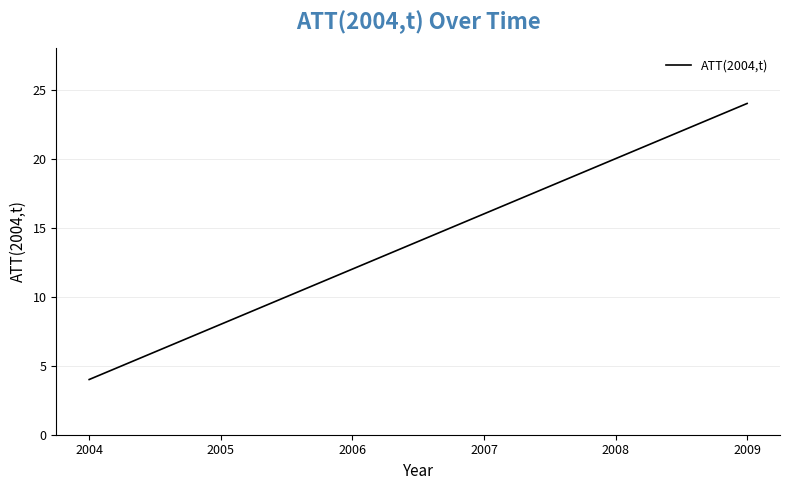

What is the greatest value displayed?

24